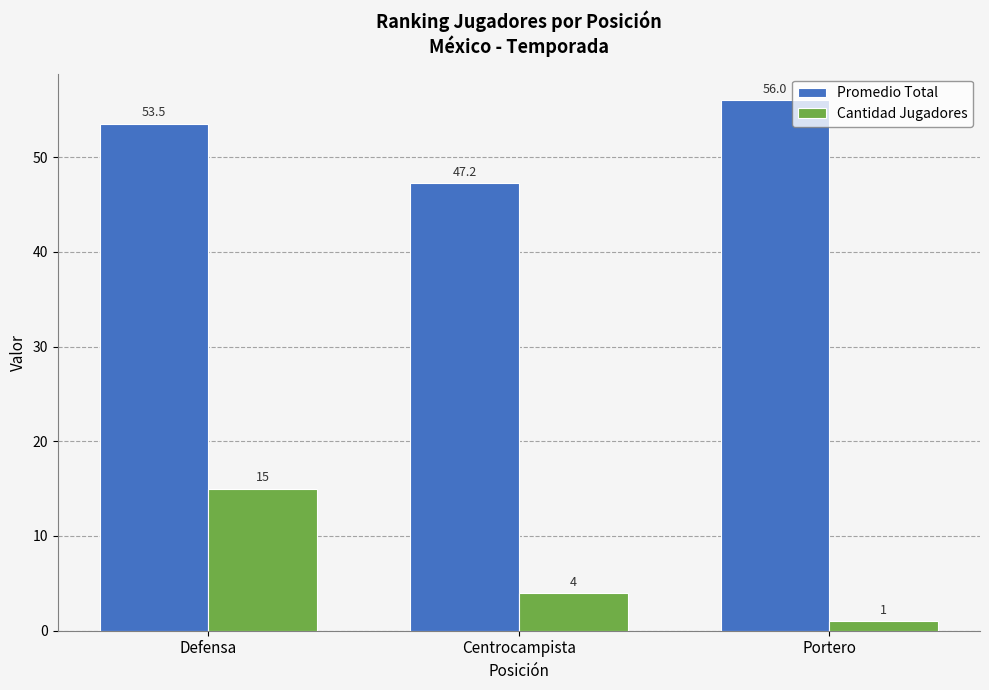

What is the spread (max minus min) of values at Portero?

55.0